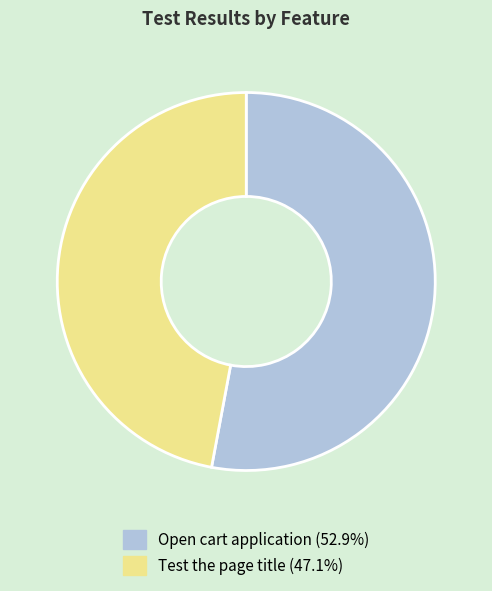

What is the ratio of the value at Open cart application to the value at Test the page title?

1.1